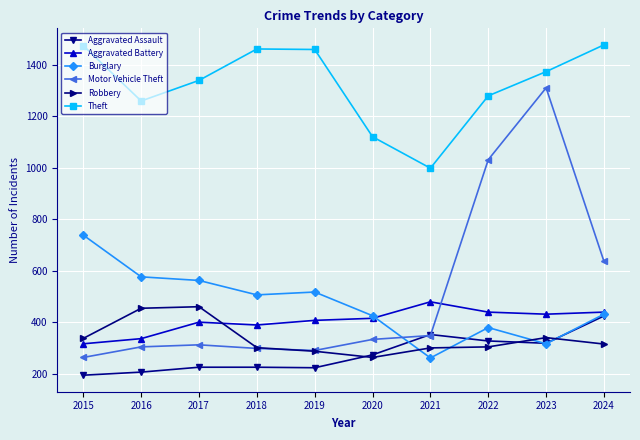

What is the difference between the Burglary values at 2024 and 2018?

75